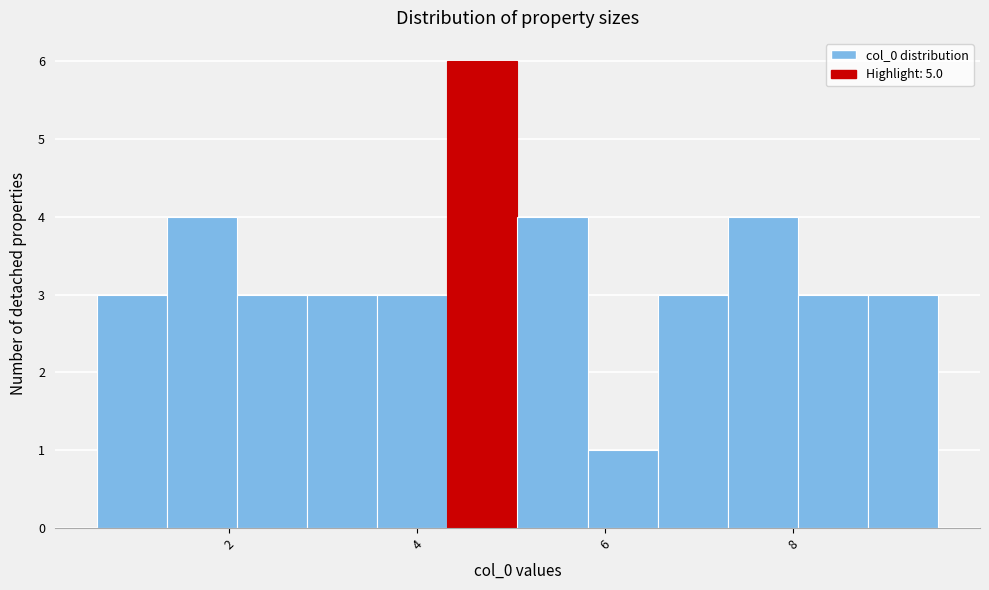

Read against the x-axis, roughly where is the centre of the tallest bar?

4.6